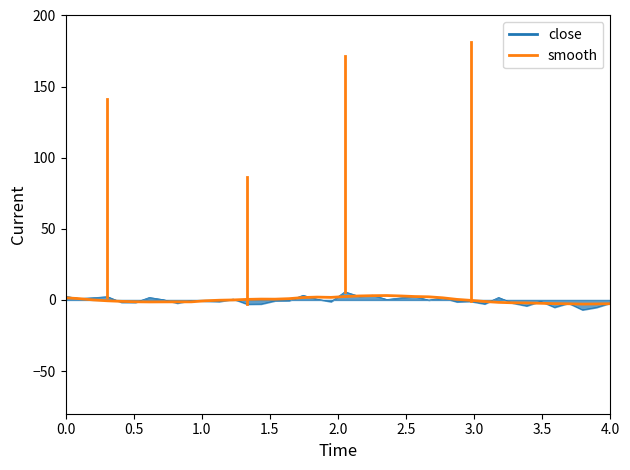

Count the number of categories in the chart.

40